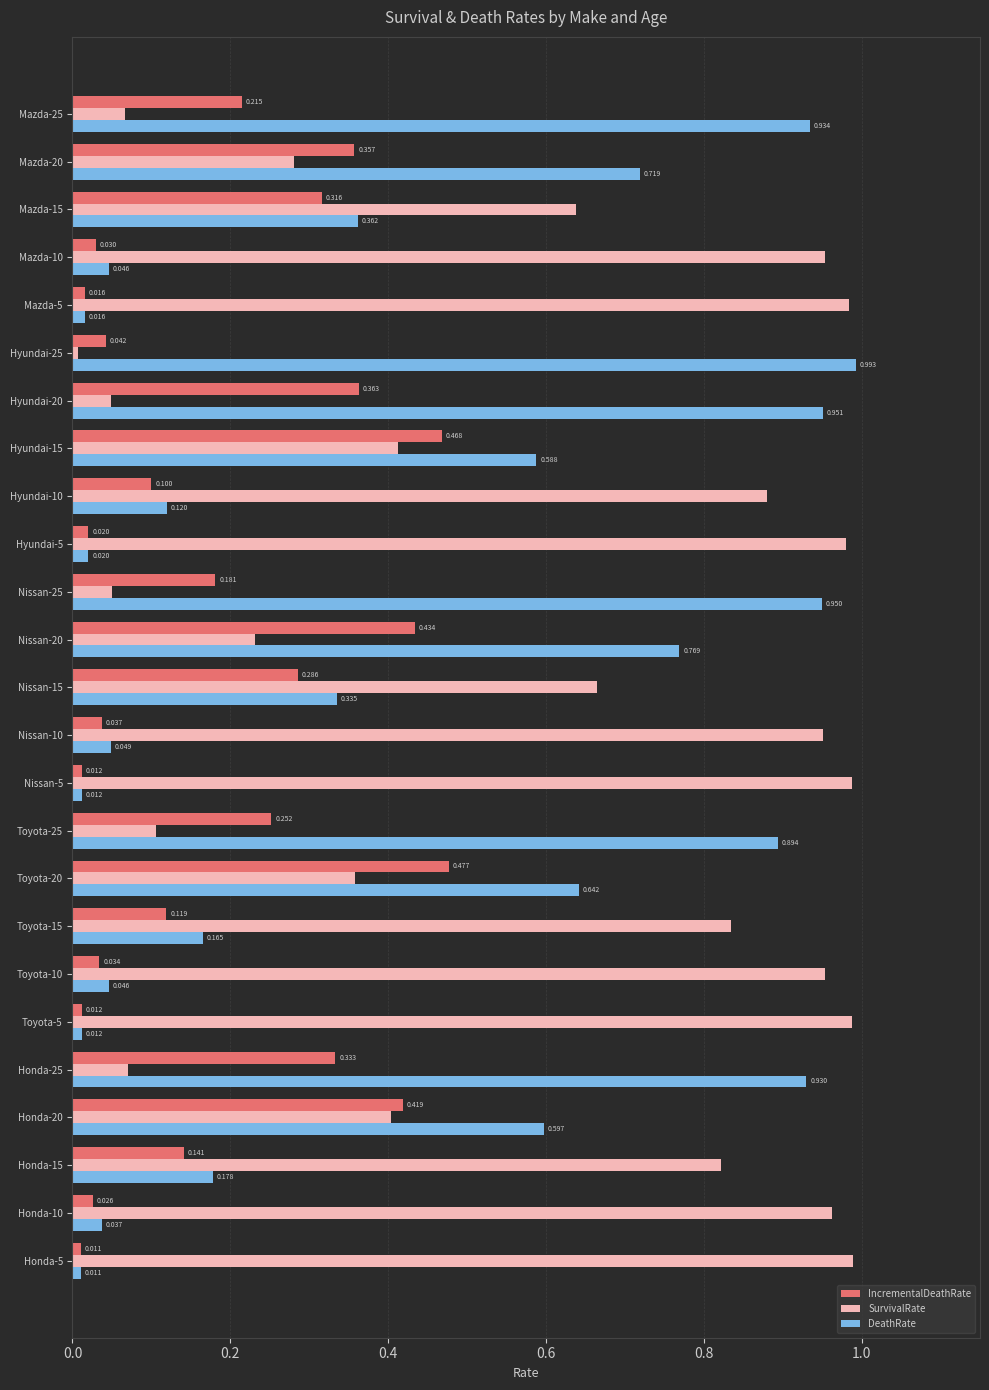

Is the value of DeathRate at Toyota-25 greater than the value of SurvivalRate at Hyundai-25?

Yes